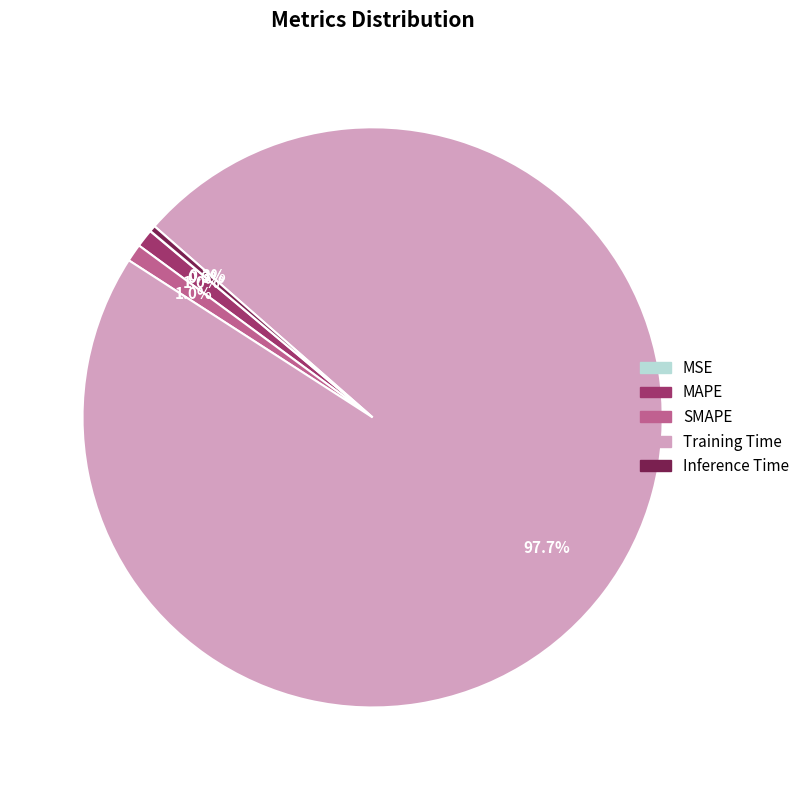

Which category has the biggest portion of the pie?

Training Time